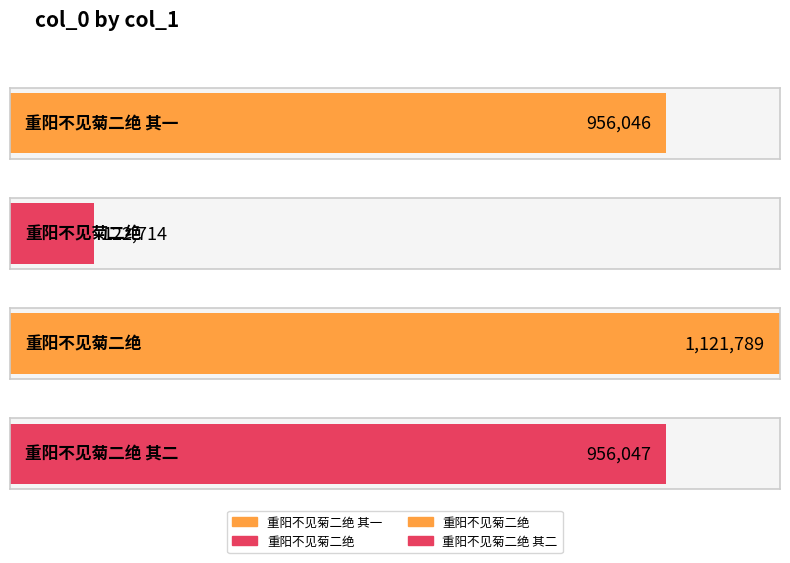

Reading left to right, what are all the values shown in this chart?

956046	122714	1121789	956047